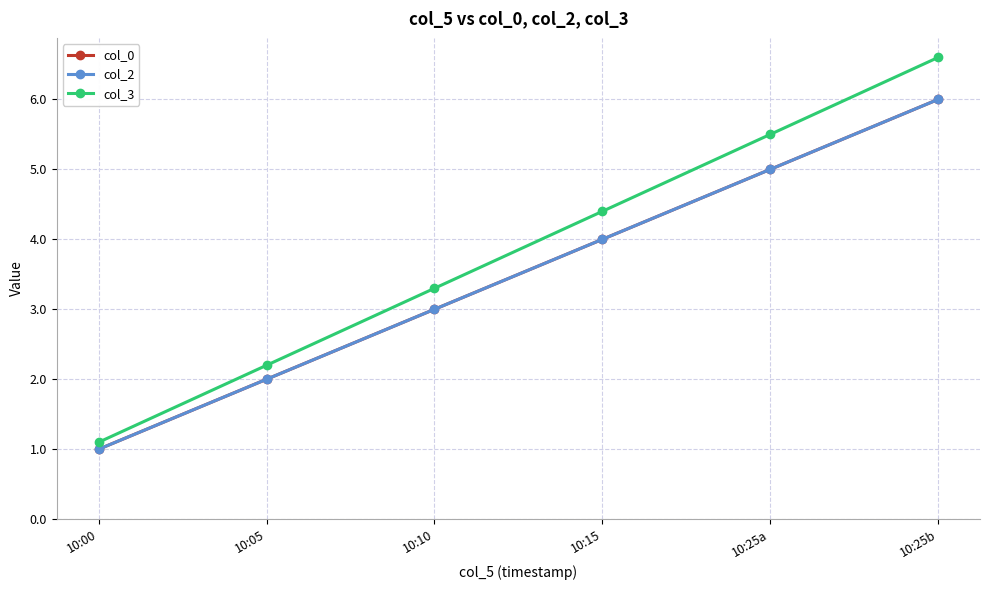

Is this an area chart (filled region under the line)?

No